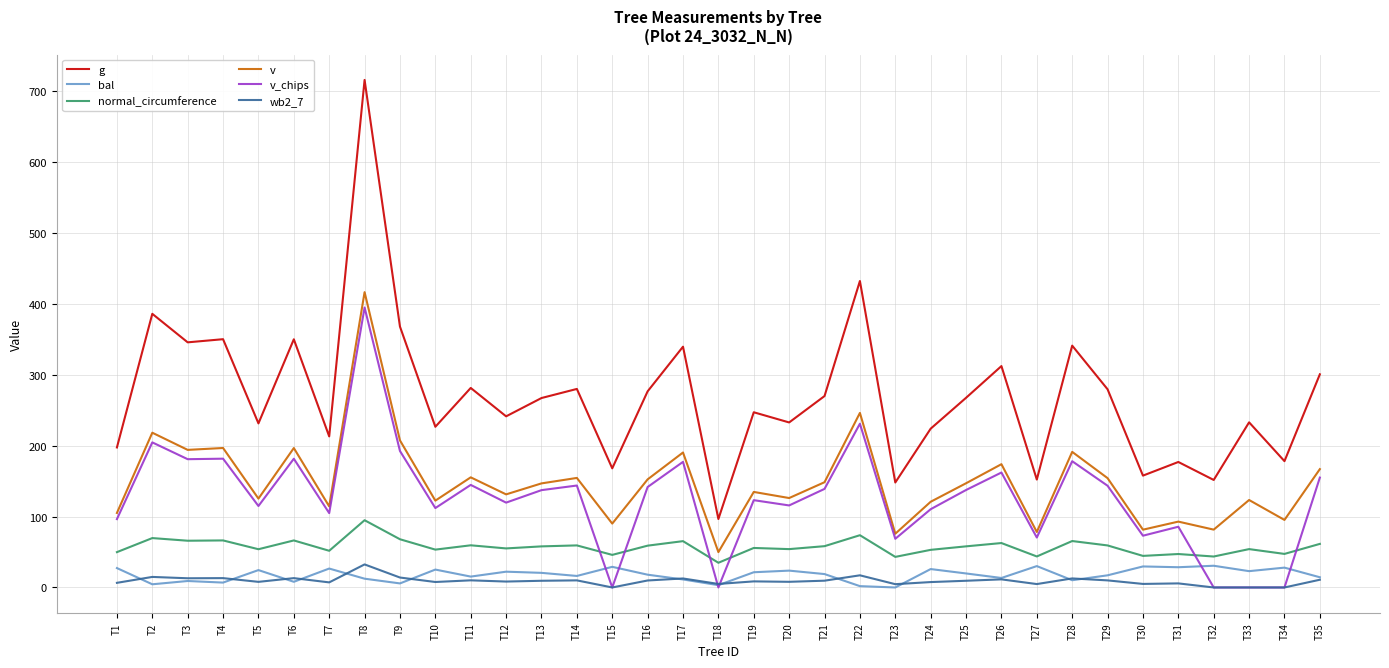

Read the wb2_7 value at T4.

13.2